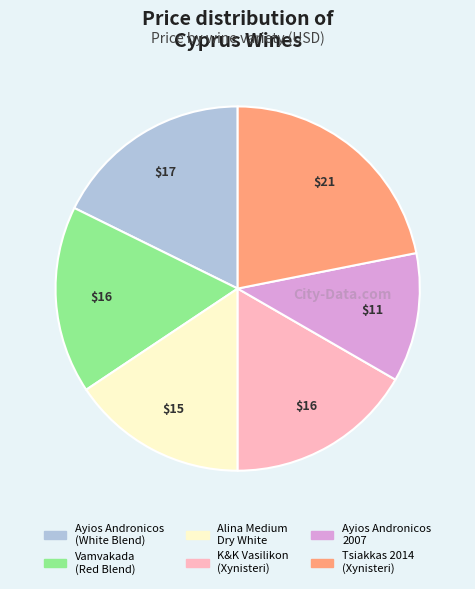

Which slice is the largest?

Tsiakkas 2014 (Xynisteri)